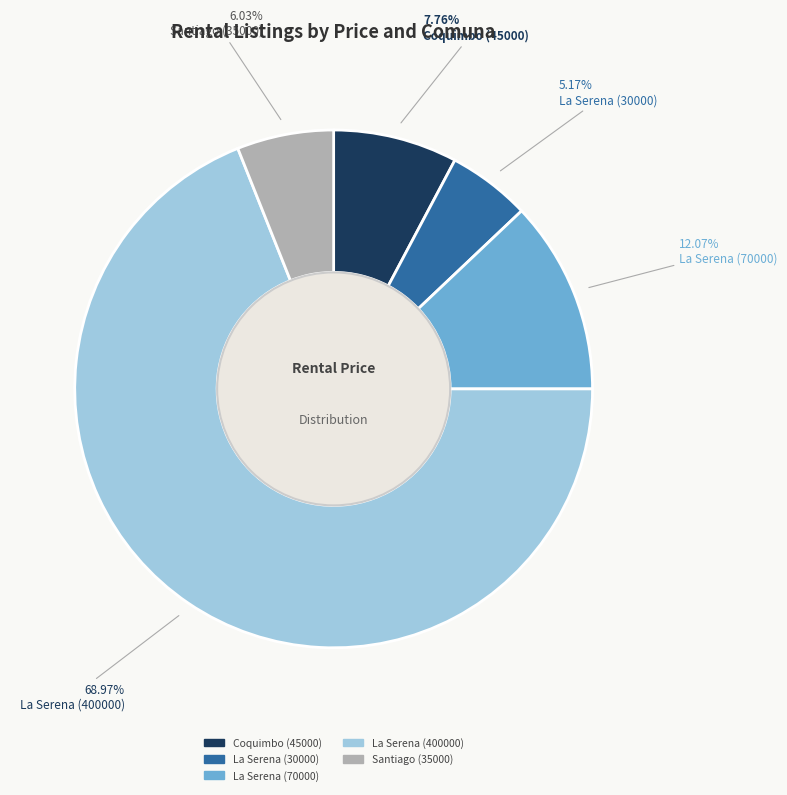

Is it true that La Serena (30000) is 1% of the pie?

False